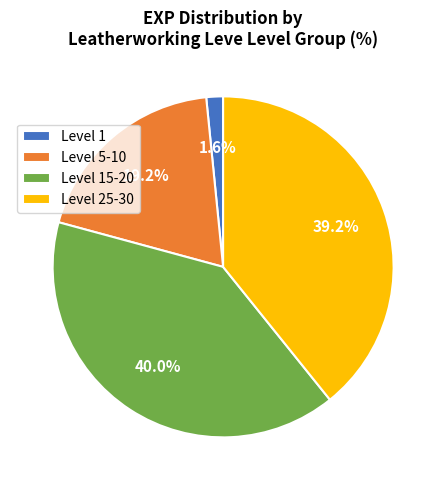

Between Level 5-10 and Level 1, which is larger?

Level 5-10